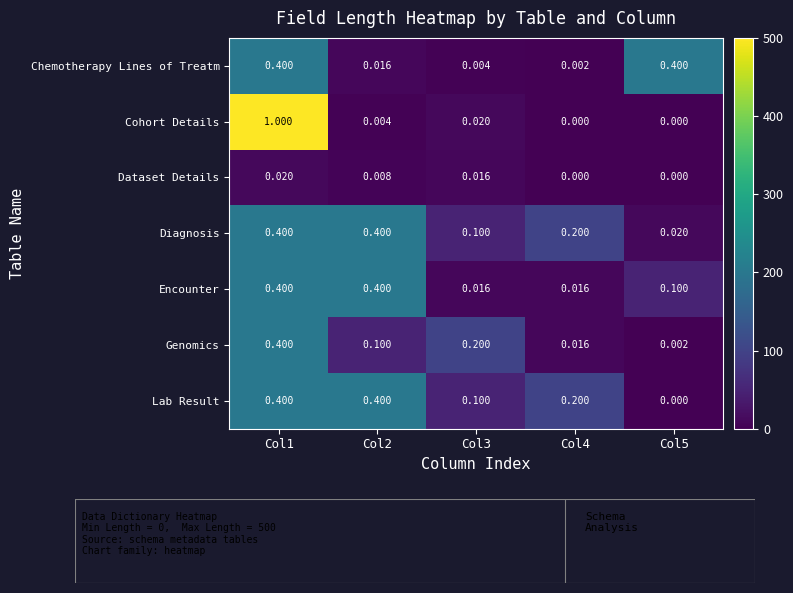

Which series has the largest range (max minus min)?

Cohort Details